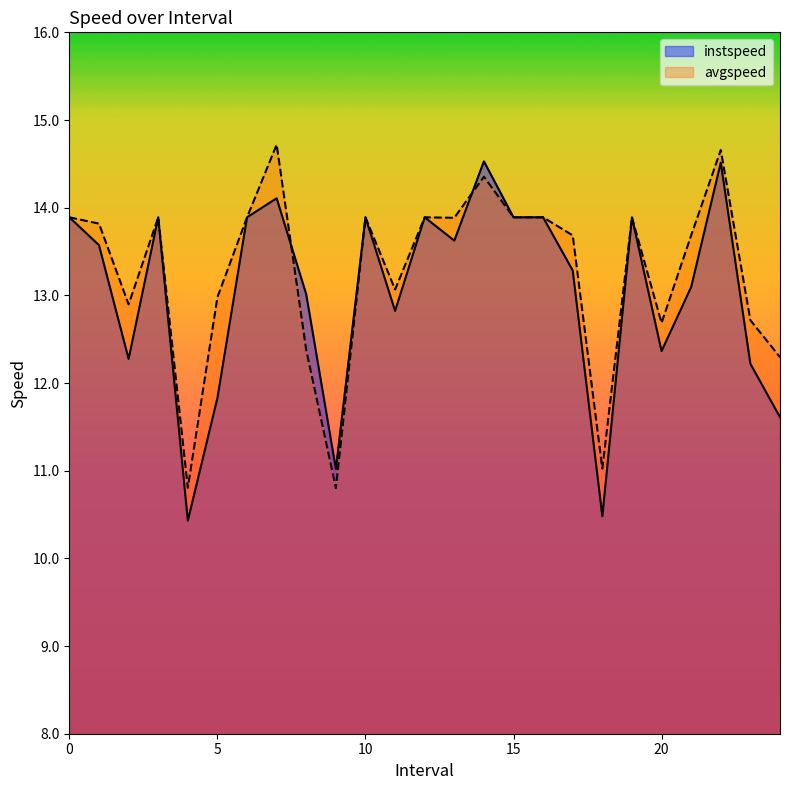

How many interior local valleys does the instspeed series have?

7